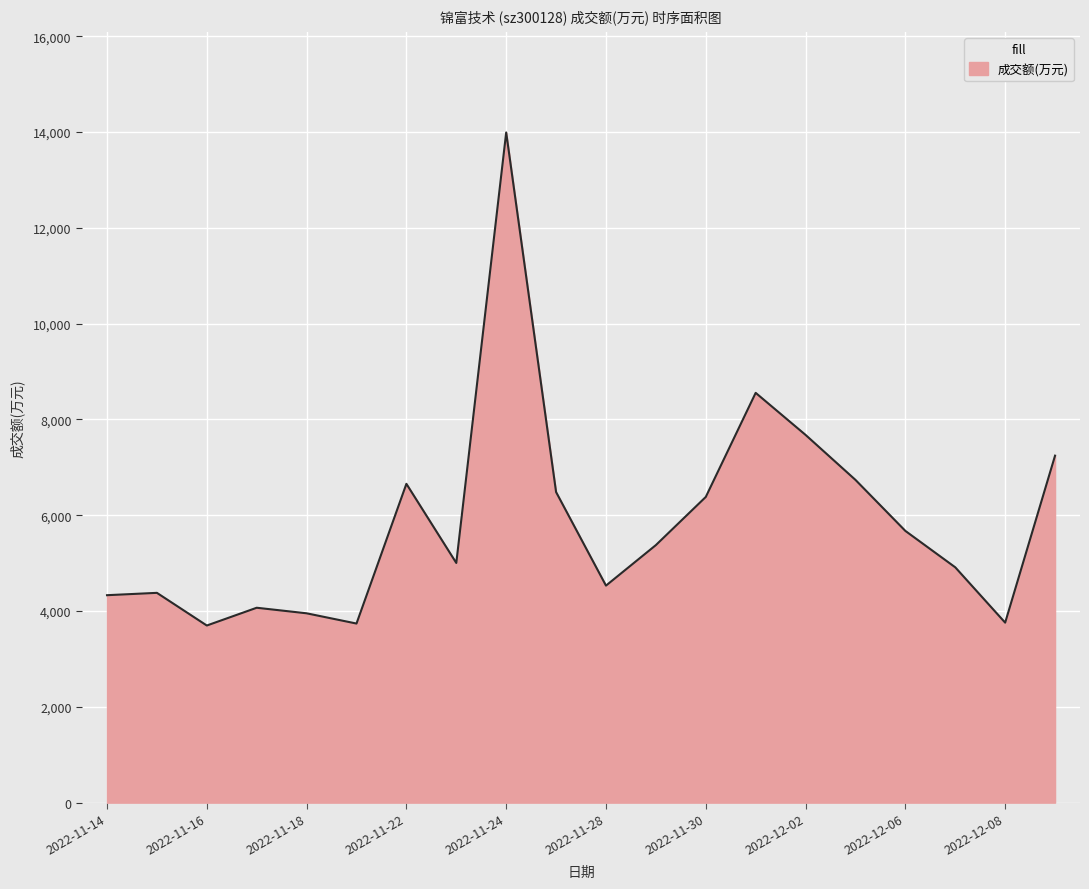

What is the difference between the maximum and minimum values?

10293